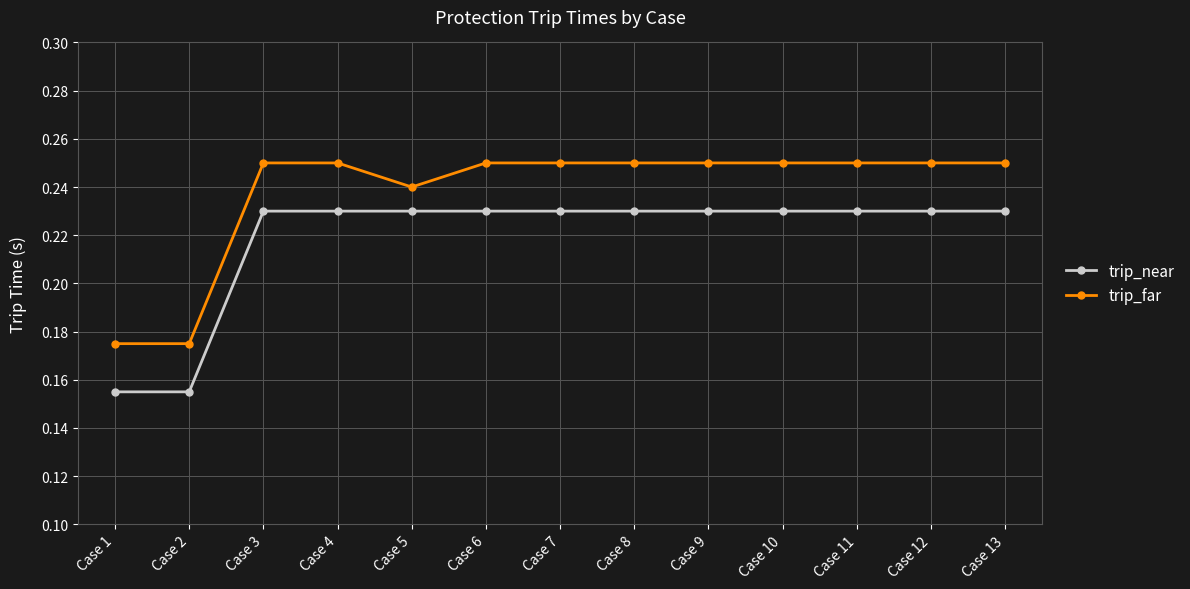

Is the value of trip_far at Case 13 greater than the value of trip_near at Case 12?

Yes